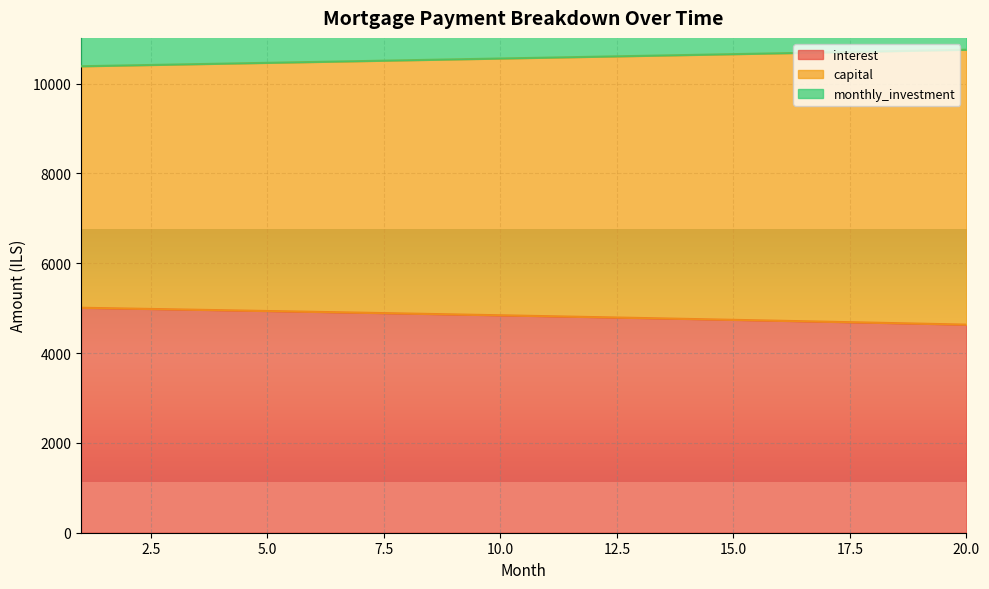

The capital series shows 3803.0 at 15. True or false?

False